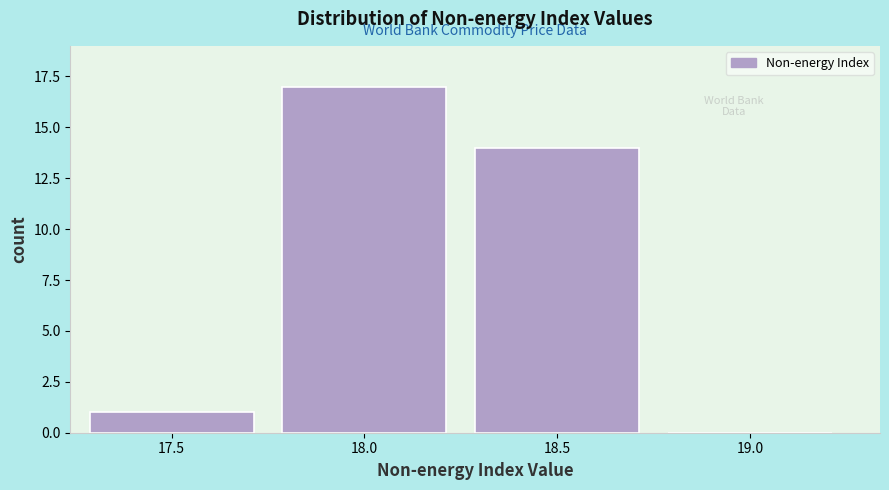

Reading left to right, what are all the values shown in this chart?

17.5=1	18.0=17	18.5=14	19.0=0